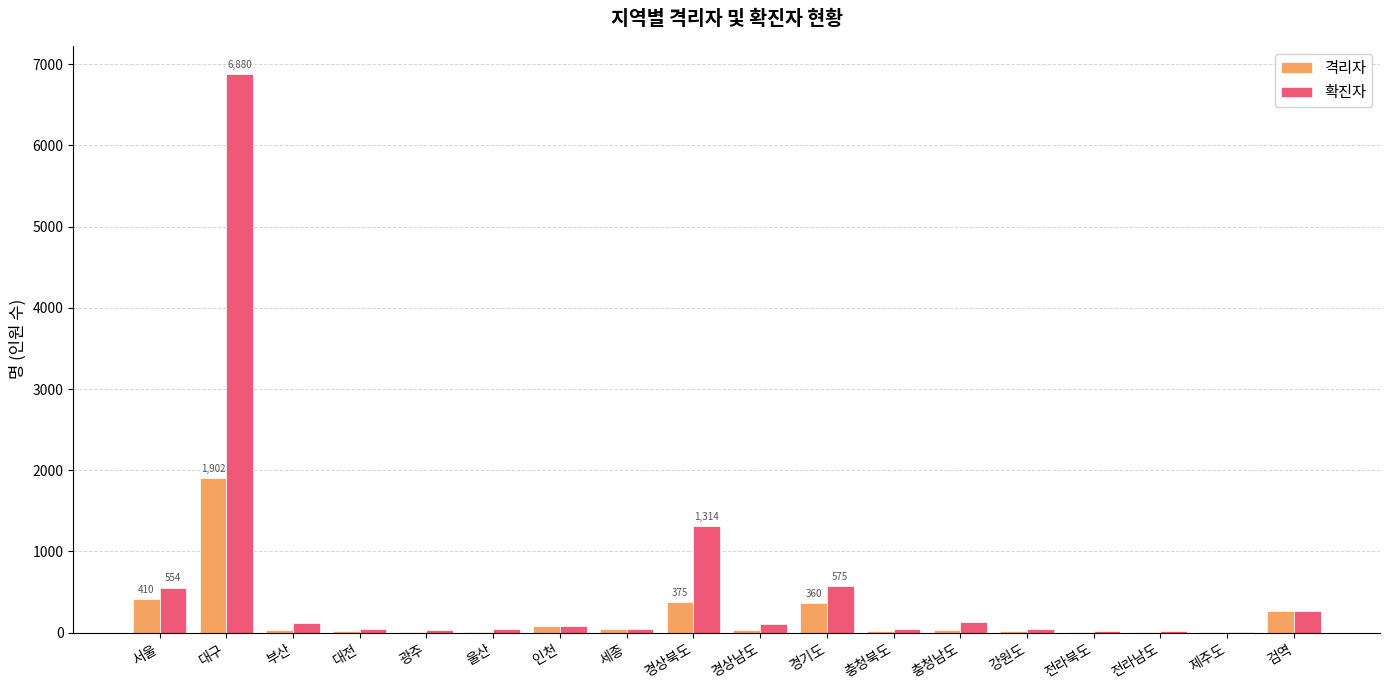

How many series are shown in this chart?

2